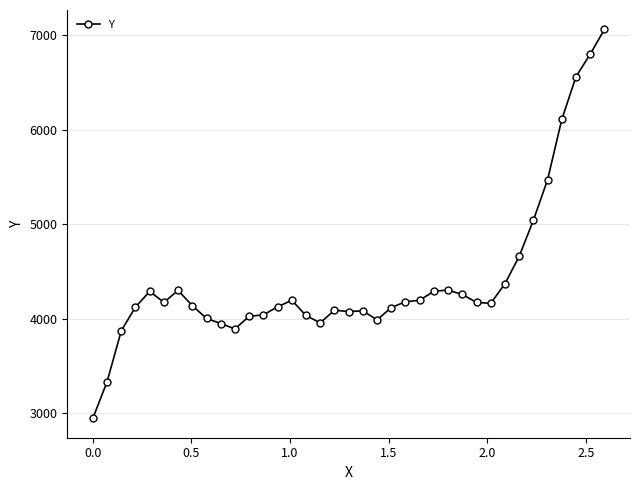

What is the minimum value shown in the chart?

2945.0